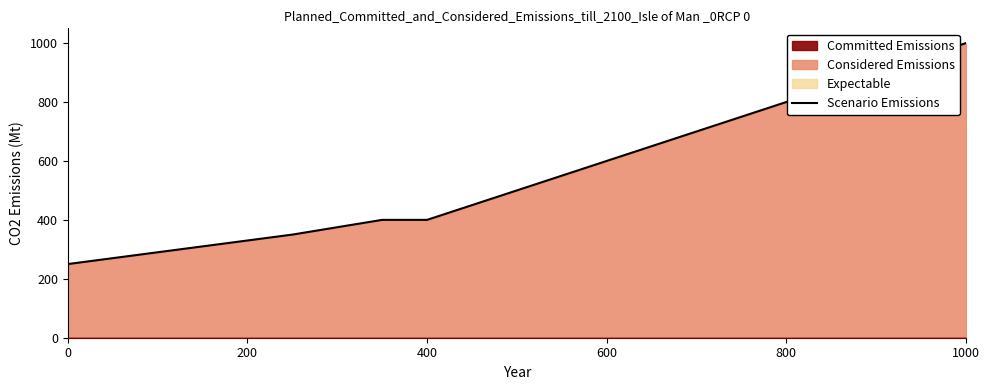

At which label is Scenario Emissions closest to 625?

600